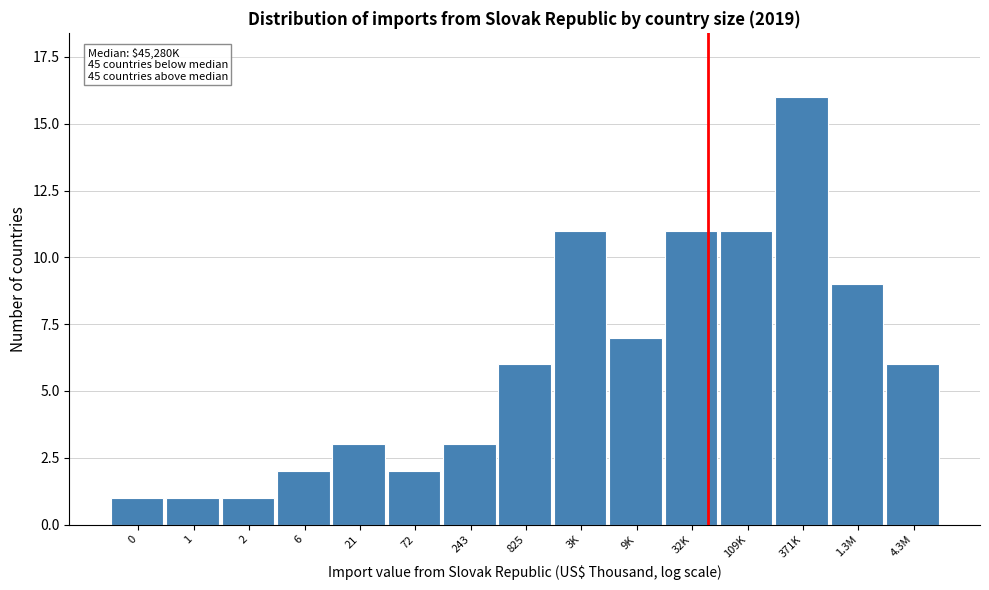

Reading left to right, extract all data points from this chart.

0=1	1=1	2=1	6=2	21=3	72=2	243=3	825=6	3K=11	9K=7	32K=11	109K=11	371K=16	1.3M=9	4.3M=6